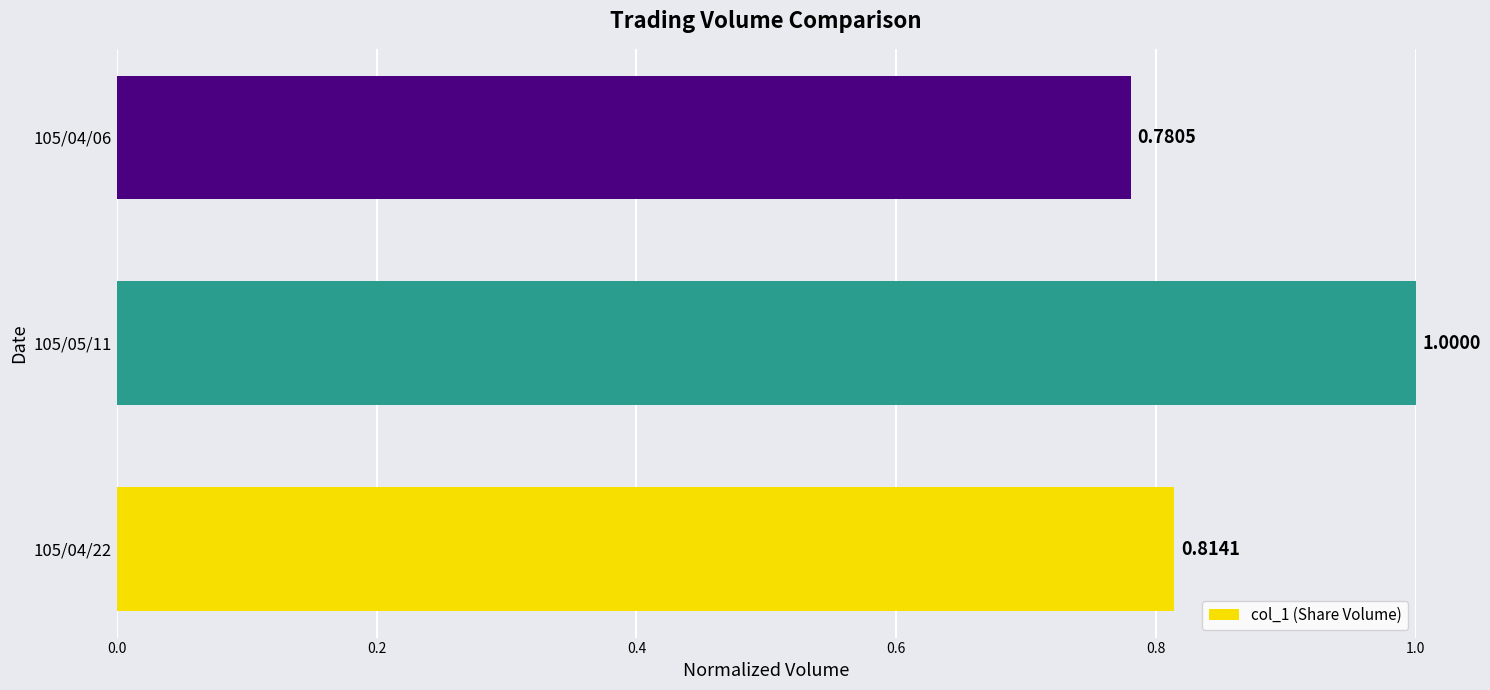

At which label is the value closest to 0?

105/04/06